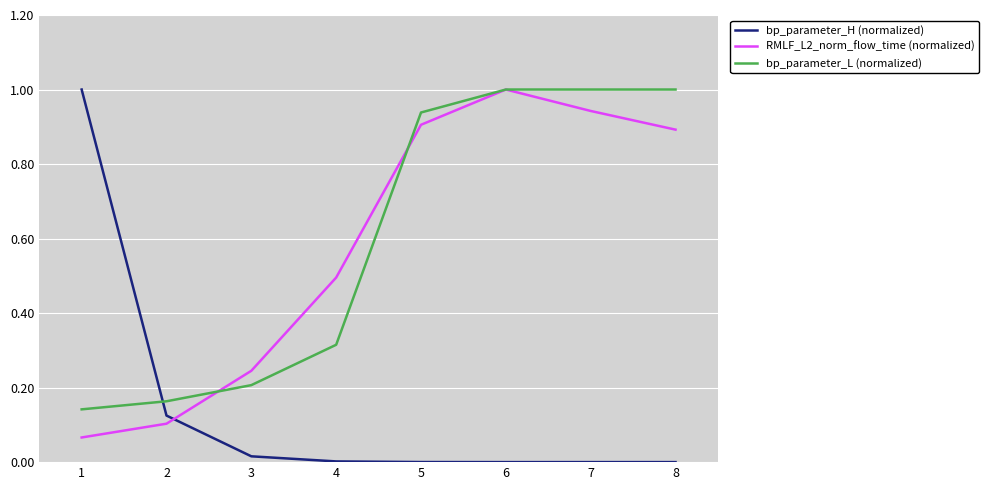

Where is the first local maximum for RMLF_L2_norm_flow_time (normalized)?

6